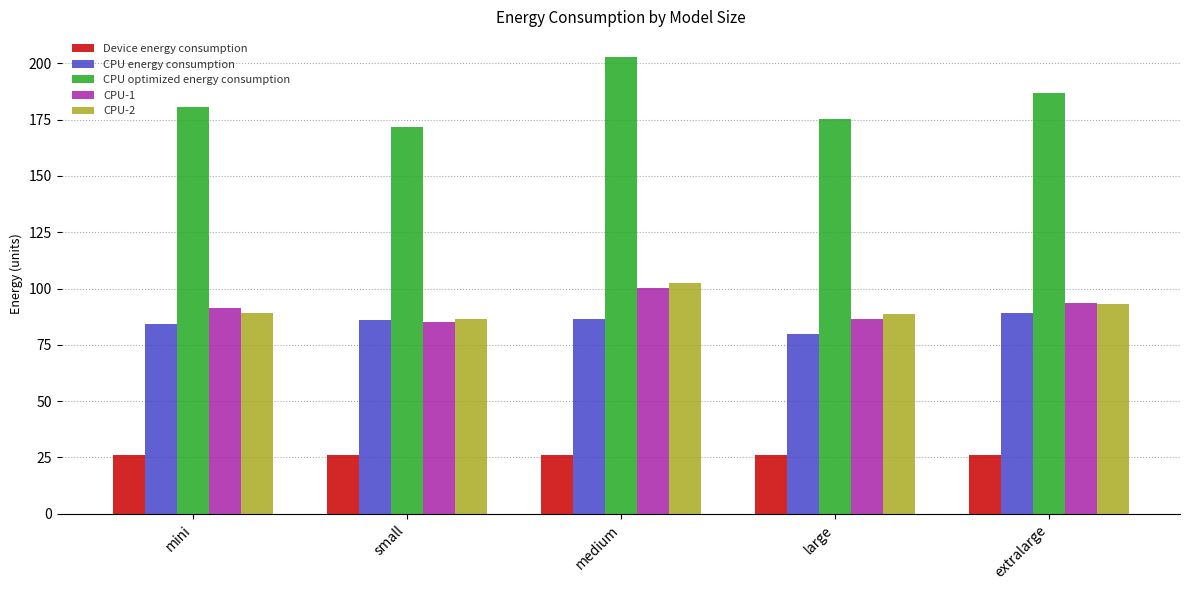

Which label corresponds to the largest value in the chart?

medium